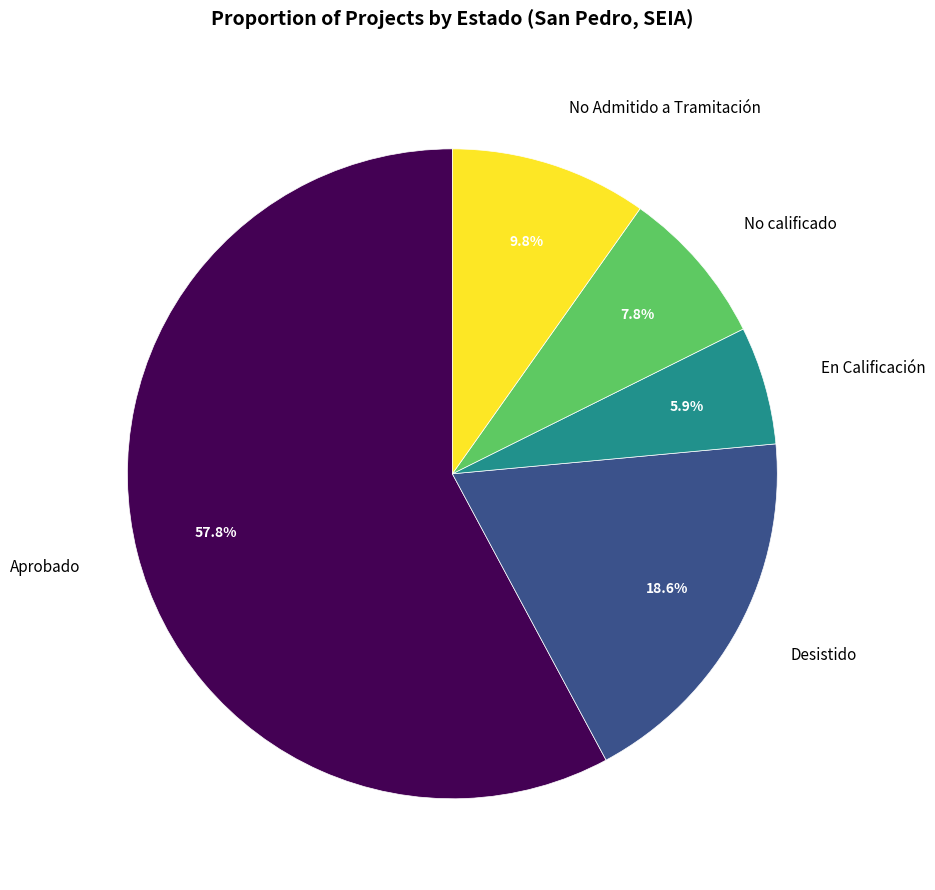

The No Admitido a Tramitación slice represents 20% of the pie. True or false?

False